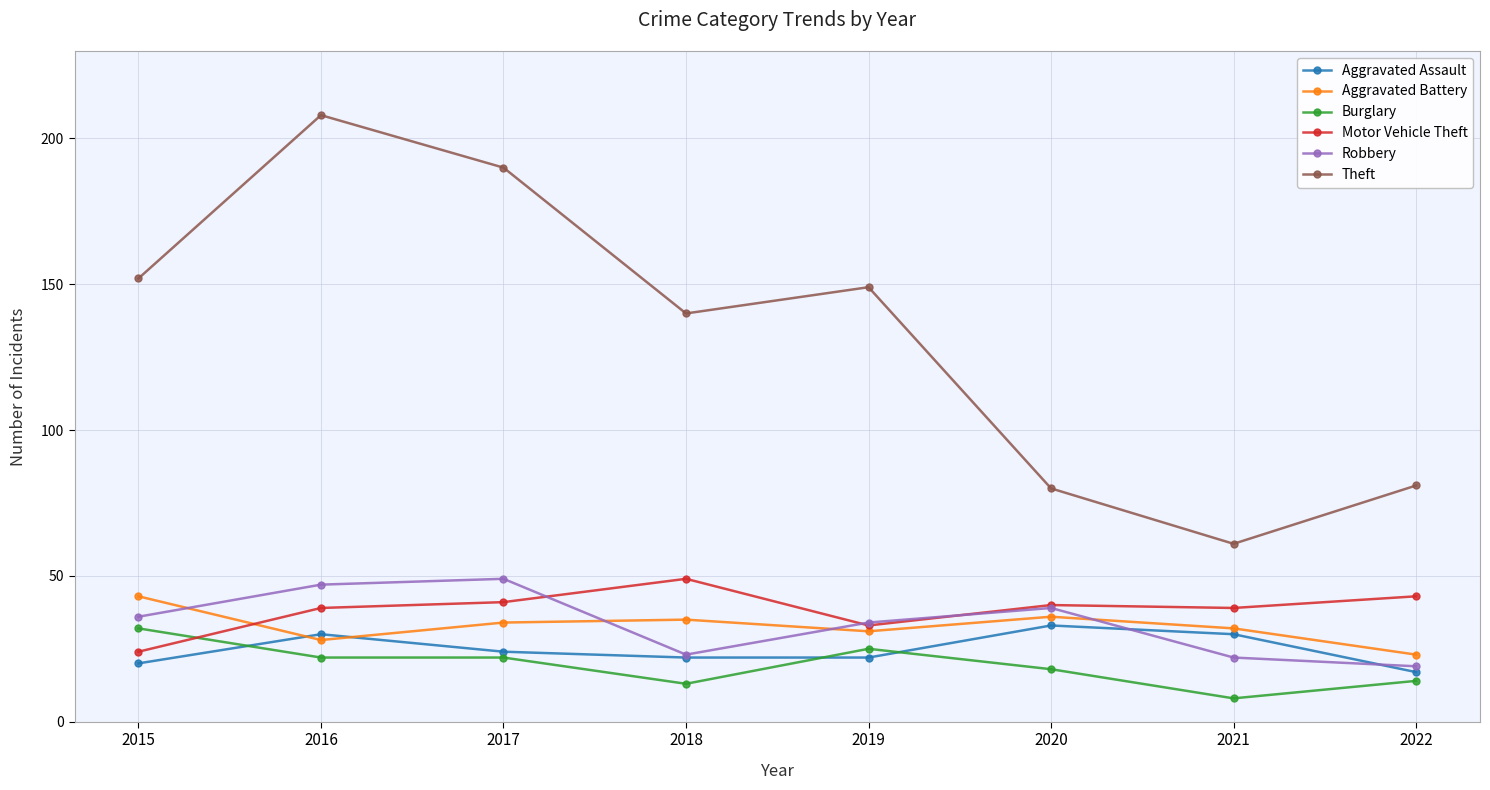

At which category does Motor Vehicle Theft reach its first local valley?

2019